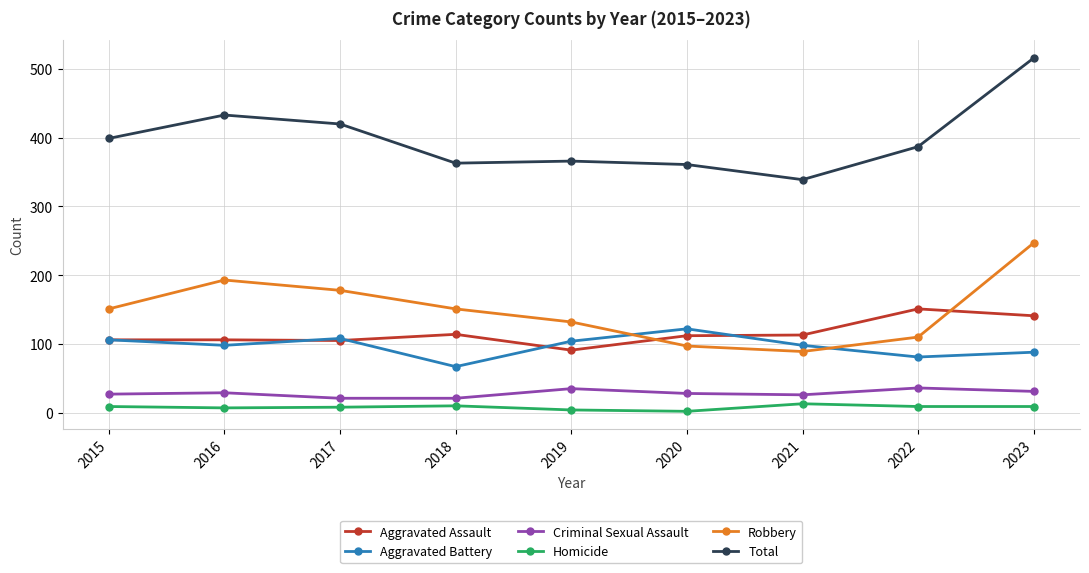

What is the difference between the maximum and minimum values in the Homicide series?

11